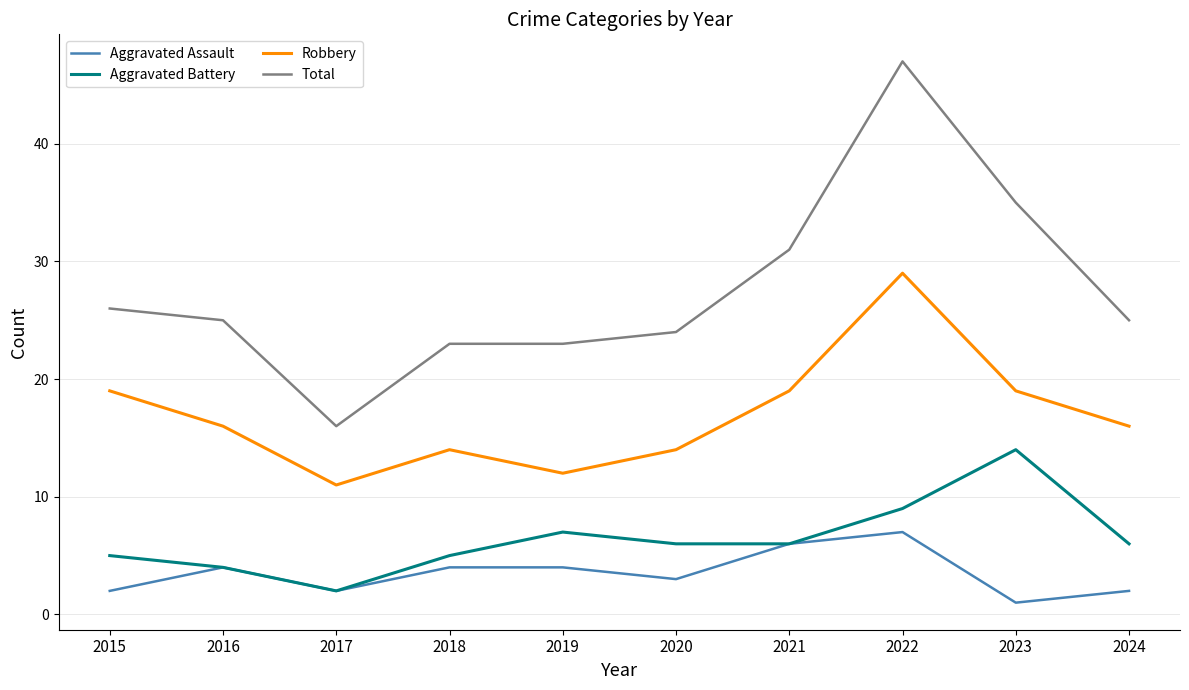

Is the value of Aggravated Battery at 2019 greater than the value of Aggravated Assault at 2018?

Yes